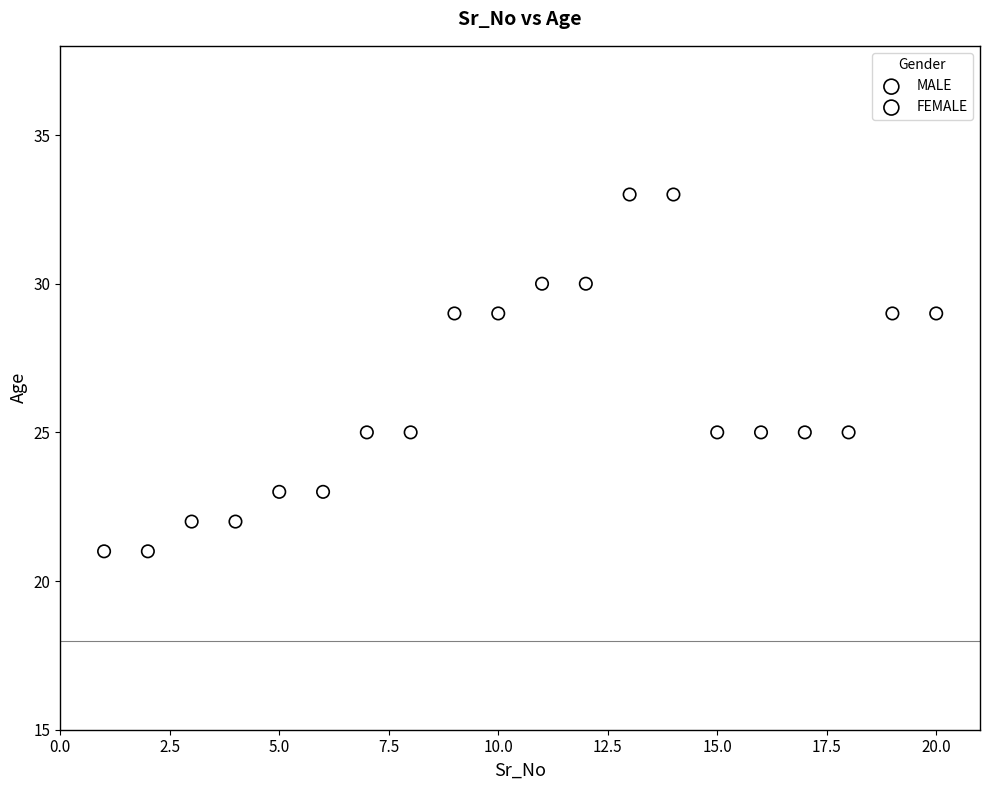

What are all the series names shown in the legend?

MALE, FEMALE